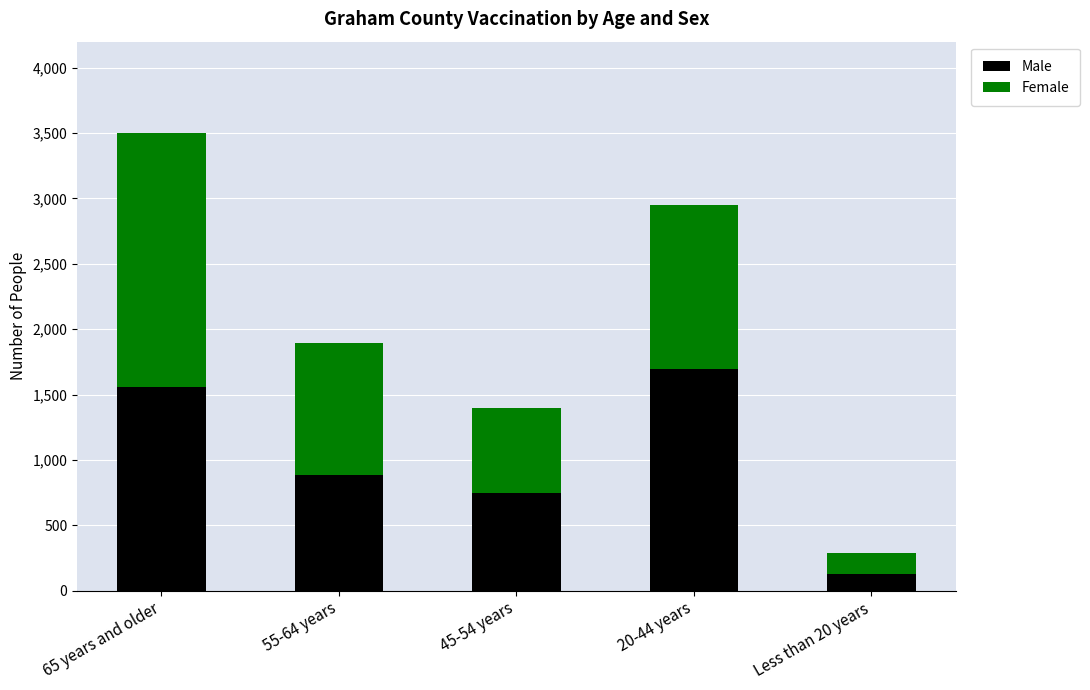

Which category has the highest value in the Male series?

20-44 years